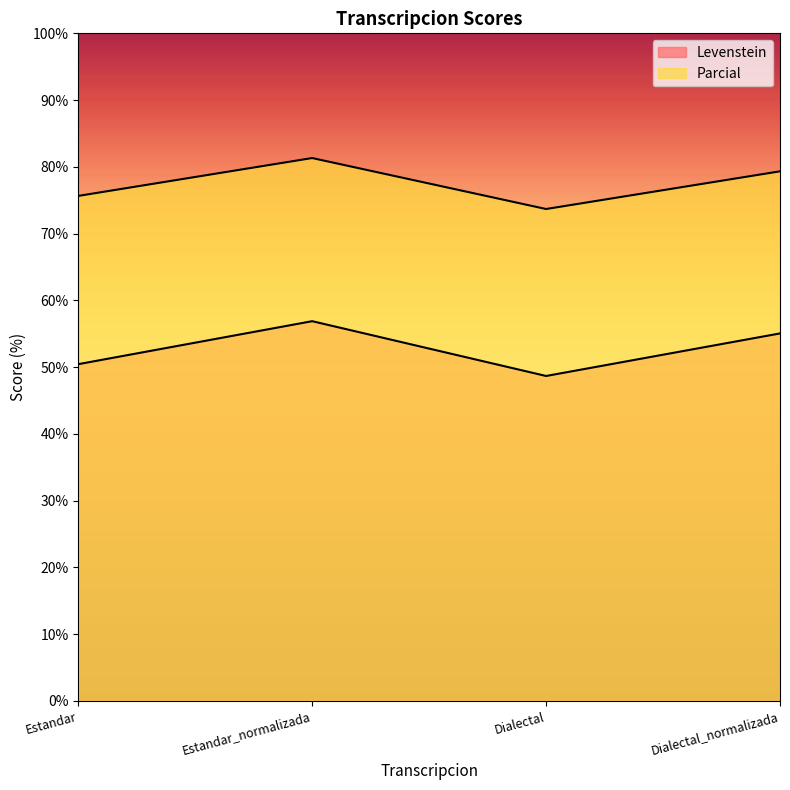

At which label is Levenstein closest to 52?

Estandar